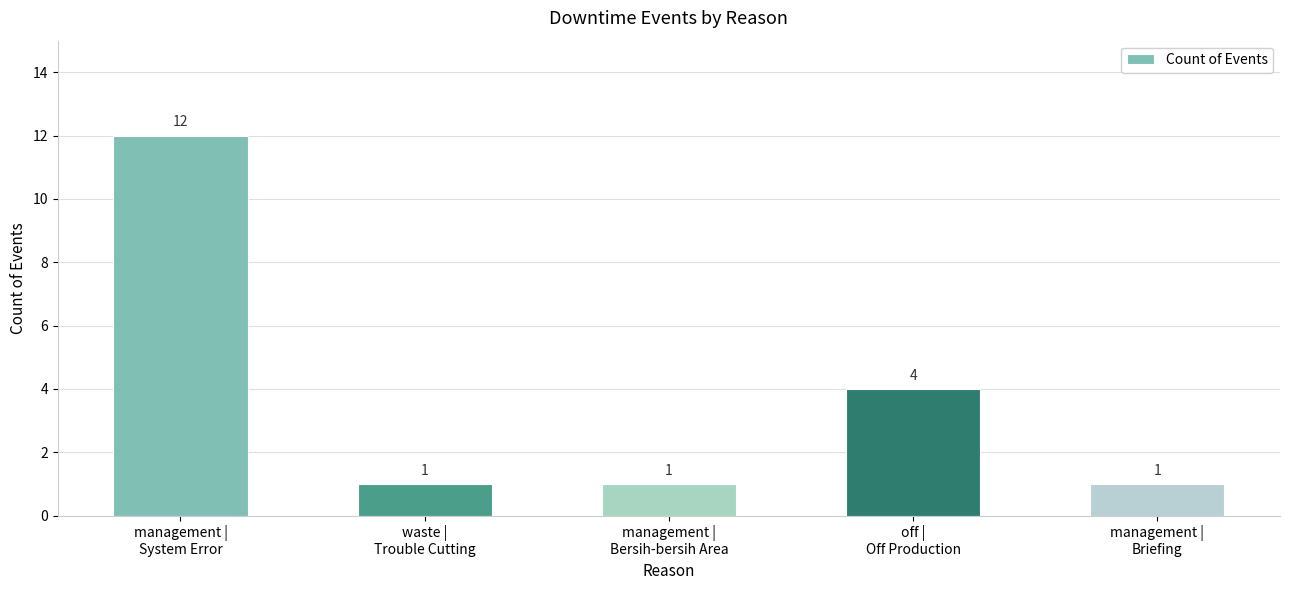

What is the maximum value shown in the chart?

12